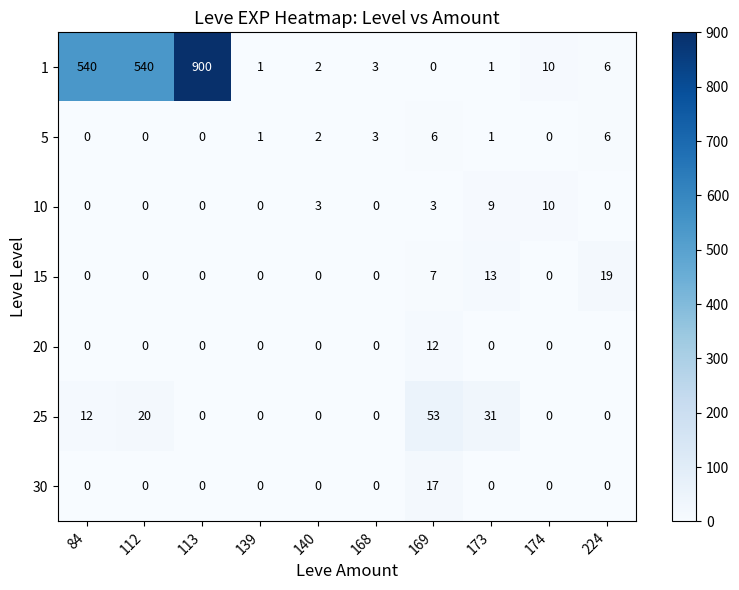

How many data points in 1 are less than 6?

5